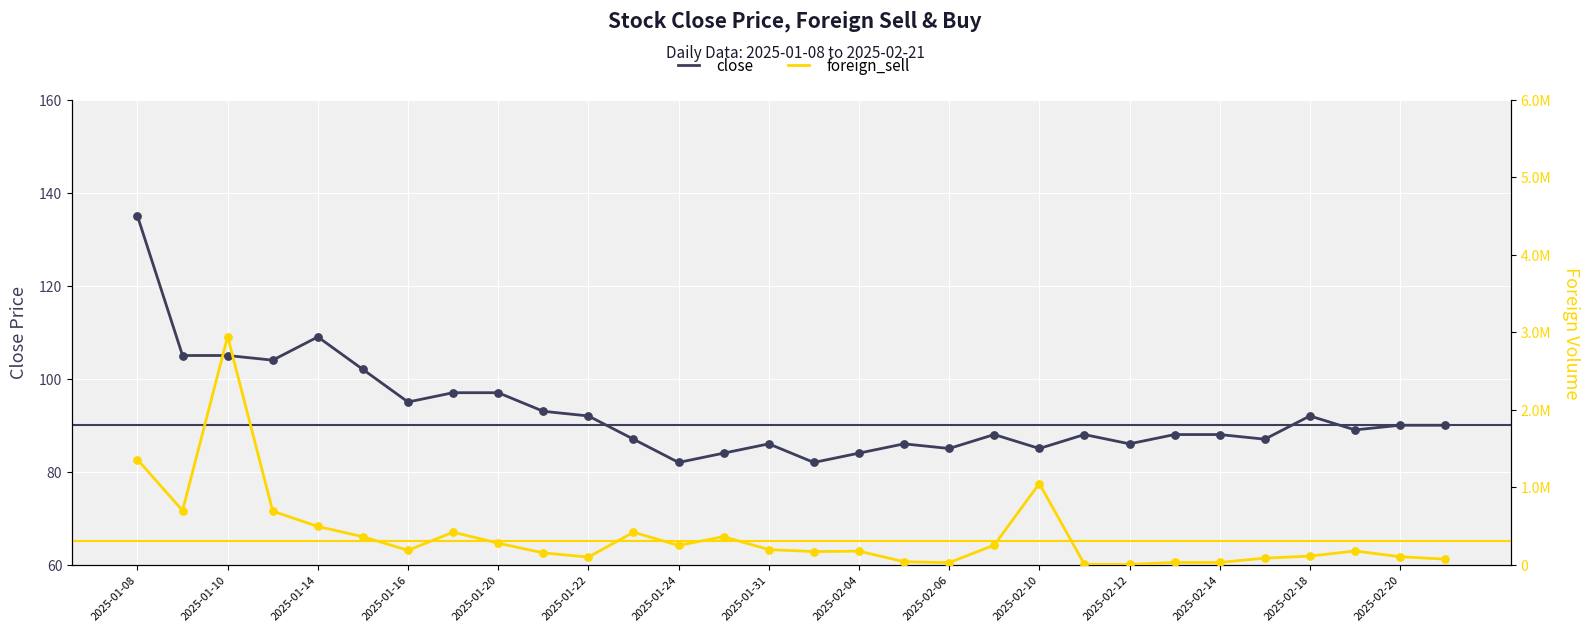

Which series has the largest Y range (max minus min)?

foreign_sell